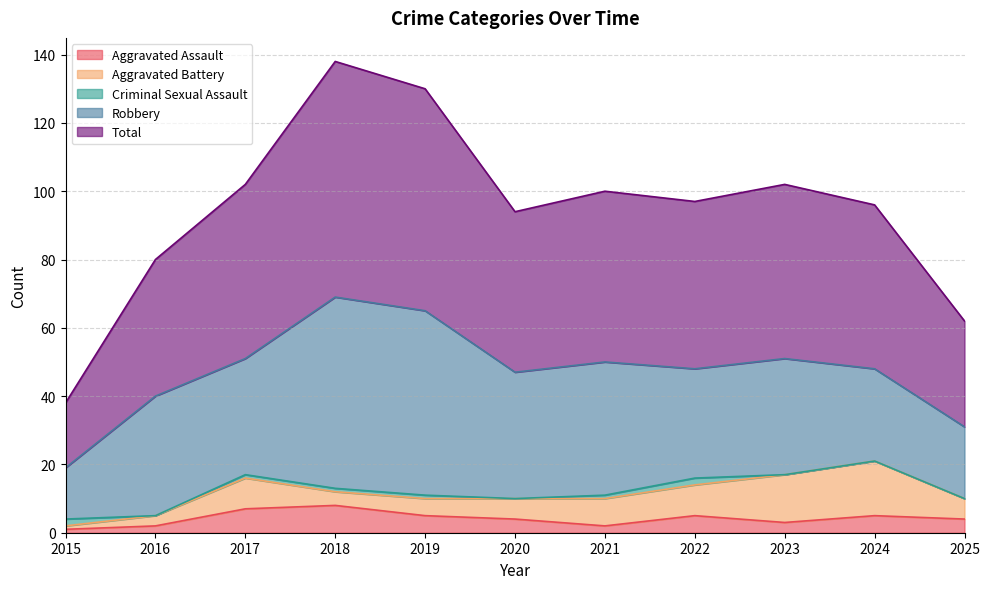

In Criminal Sexual Assault, how many points are higher than both neighbors (excluding endpoints)?

1